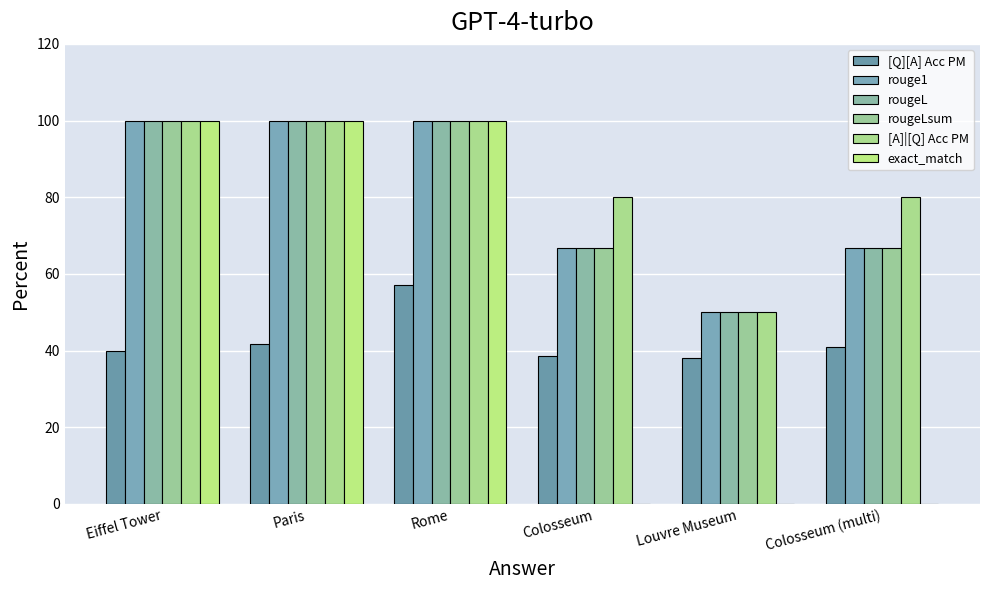

How many distinct data groups are displayed?

6